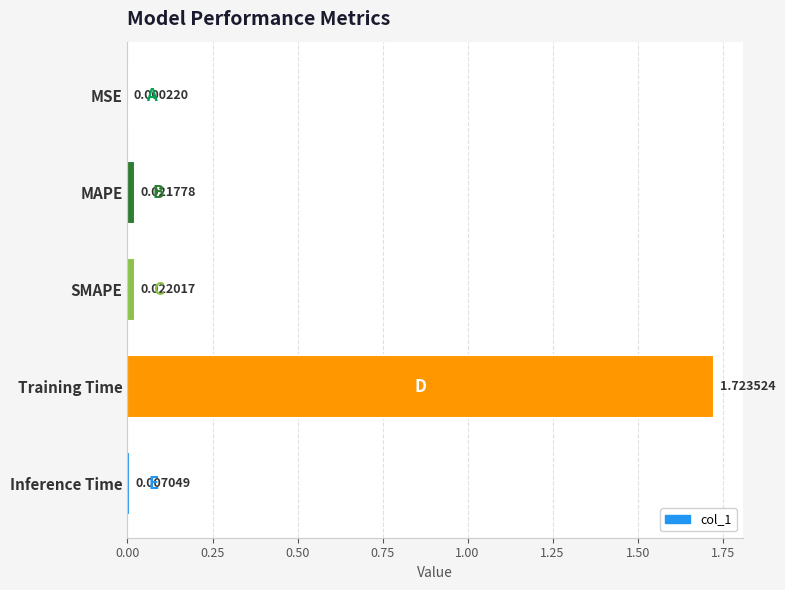

Which has a higher value, MSE or Inference Time?

Inference Time